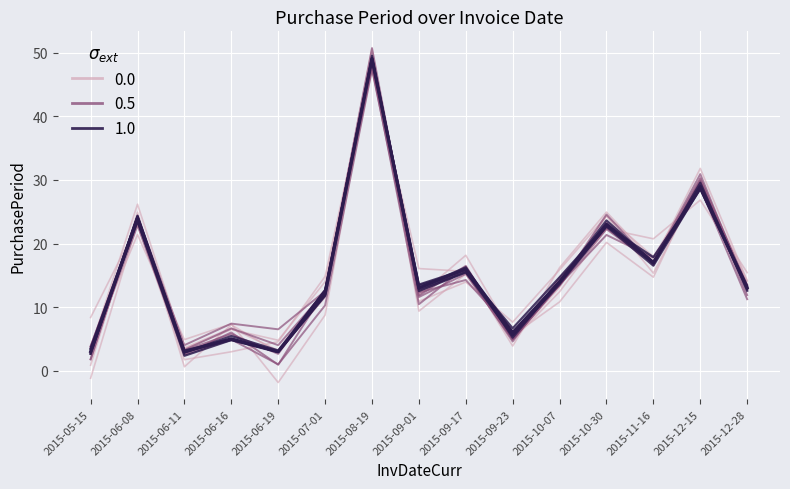

Reading left to right, what are all the values shown in this chart?

PurchasePeriod (low): 2015-05-15=3.8	2015-06-08=21.4	2015-06-11=4.9	2015-06-16=7.4	2015-06-19=-1.9	2015-07-01=8.7	2015-08-19=49.3	2015-09-01=12.2	2015-09-17=16.0	2015-09-23=3.9	2015-10-07=16.2	2015-10-30=24.9	2015-11-16=17.2	2015-12-15=31.8	2015-12-28=14.2
PurchasePeriod (mid): 2015-05-15=3.8	2015-06-08=23.5	2015-06-11=3.2	2015-06-16=5.8	2015-06-19=2.6	2015-07-01=12.5	2015-08-19=48.2	2015-09-01=12.6	2015-09-17=15.5	2015-09-23=4.6	2015-10-07=14.6	2015-10-30=22.4	2015-11-16=17.0	2015-12-15=29.6	2015-12-28=13.5
PurchasePeriod (high): 2015-05-15=2.9	2015-06-08=23.6	2015-06-11=2.3	2015-06-16=4.8	2015-06-19=3.0	2015-07-01=12.7	2015-08-19=49.1	2015-09-01=13.4	2015-09-17=15.8	2015-09-23=5.5	2015-10-07=13.6	2015-10-30=22.7	2015-11-16=17.9	2015-12-15=28.7	2015-12-28=13.3
PurchasePeriod (main): 2015-05-15=3.0	2015-06-08=24.0	2015-06-11=3.0	2015-06-16=5.0	2015-06-19=3.0	2015-07-01=12.0	2015-08-19=49.0	2015-09-01=13.0	2015-09-17=16.0	2015-09-23=6.0	2015-10-07=14.0	2015-10-30=23.0	2015-11-16=17.0	2015-12-15=29.0	2015-12-28=13.0